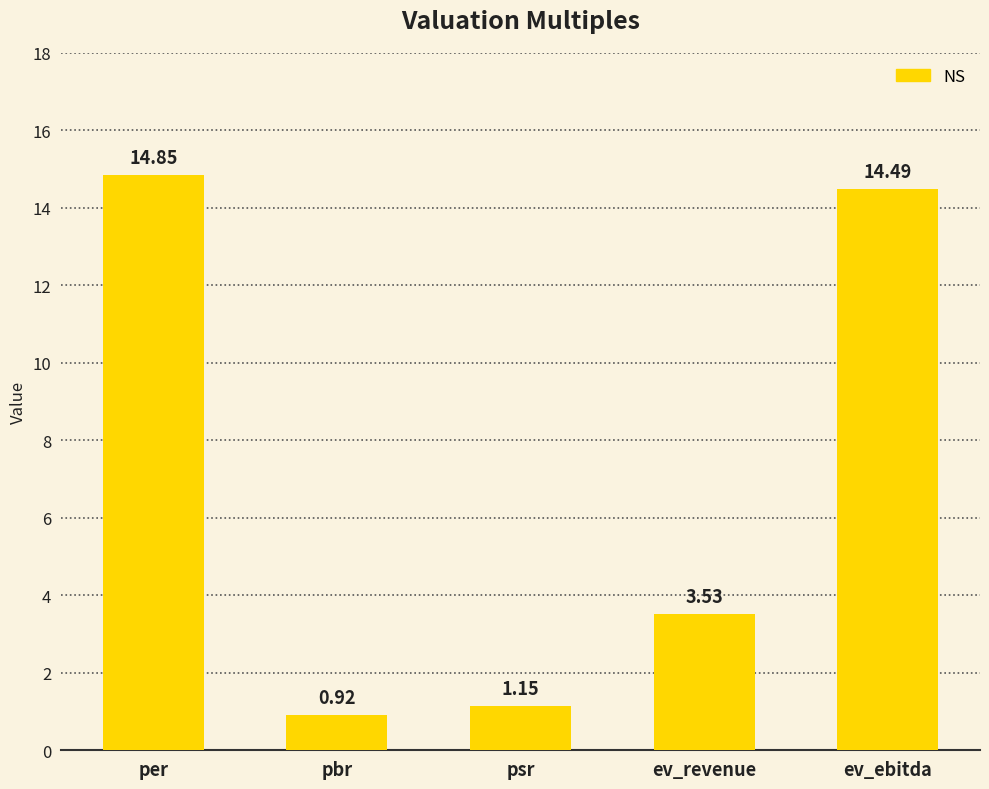

Where does the data first go above 3?

per